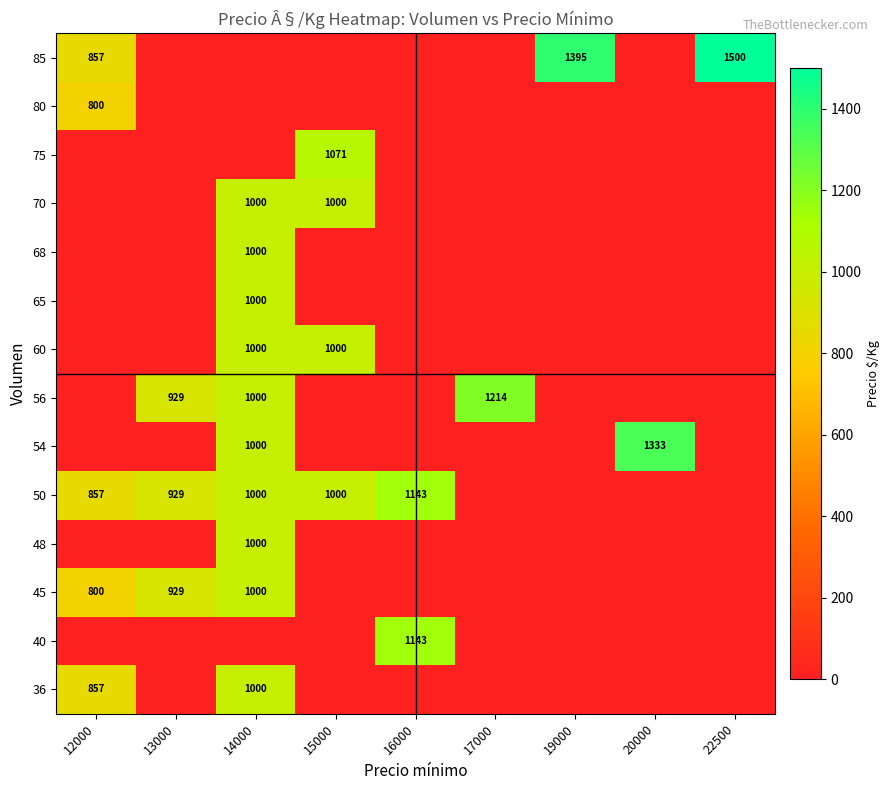

The value of 60 at 14000 is 217. True or false?

False